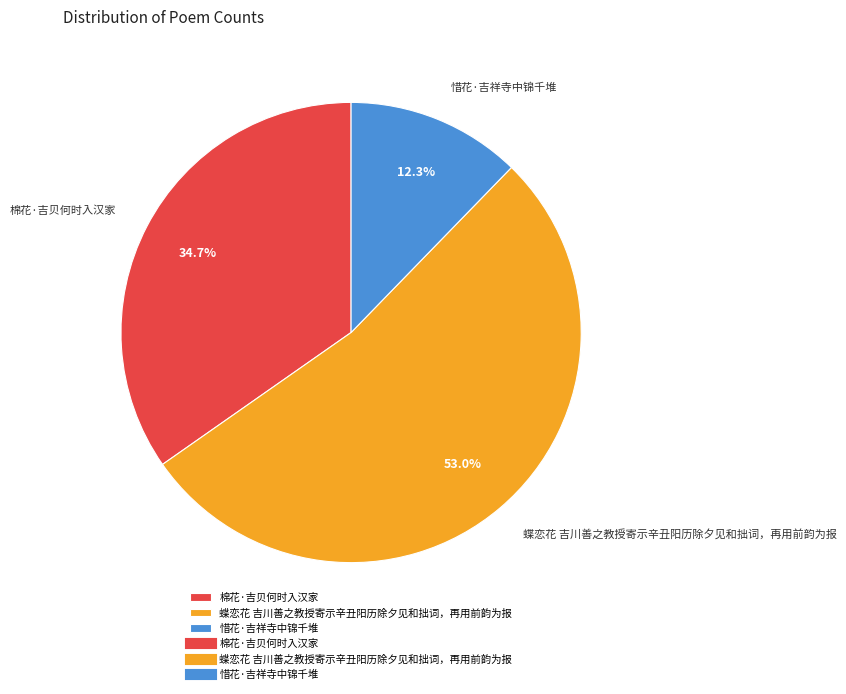

Do 蝶恋花 吉川善之教授寄示辛丑阳历除夕见和拙词，再用前韵为报 and 惜花·吉祥寺中锦千堆 together represent more than half of the pie?

Yes